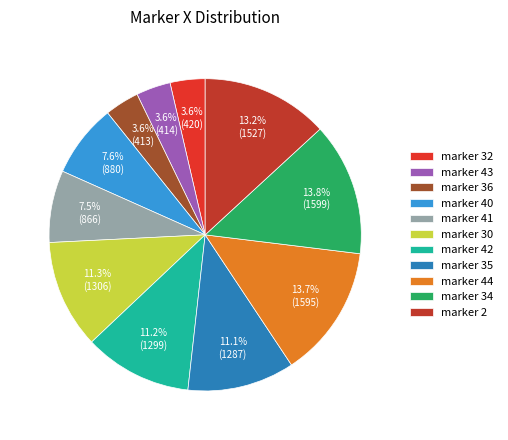

Does any single category account for the majority?

No